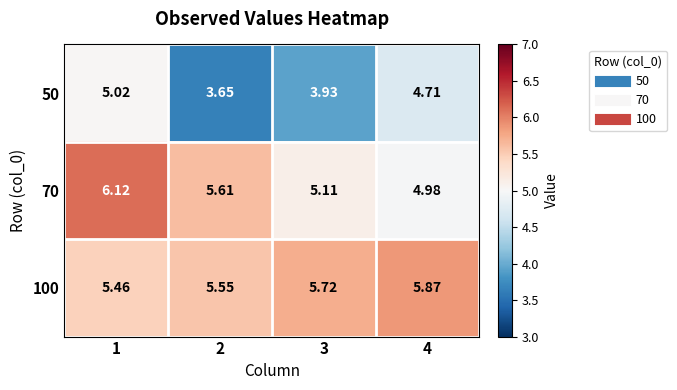

Is the value of 70 at 4 greater than the value of 50 at 3?

Yes